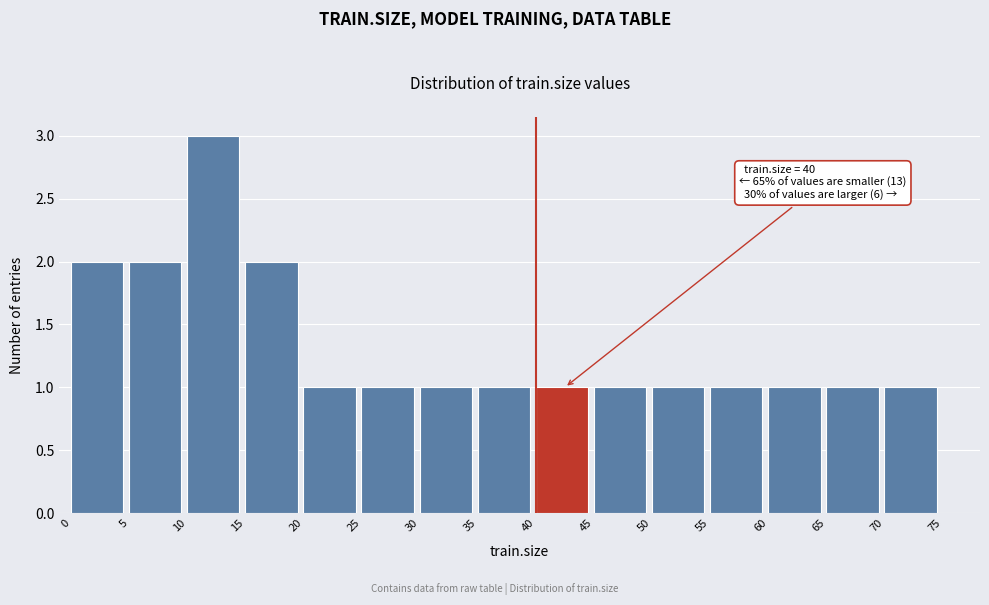

Which range on the x-axis has the tallest bar?

10 to 15